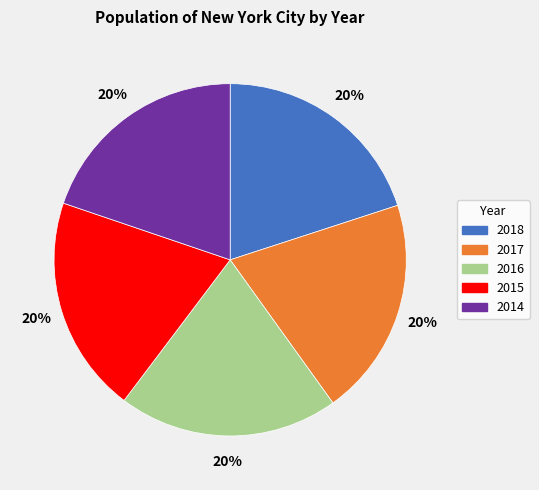

To the nearest percent, what portion does 2015 represent?

20%